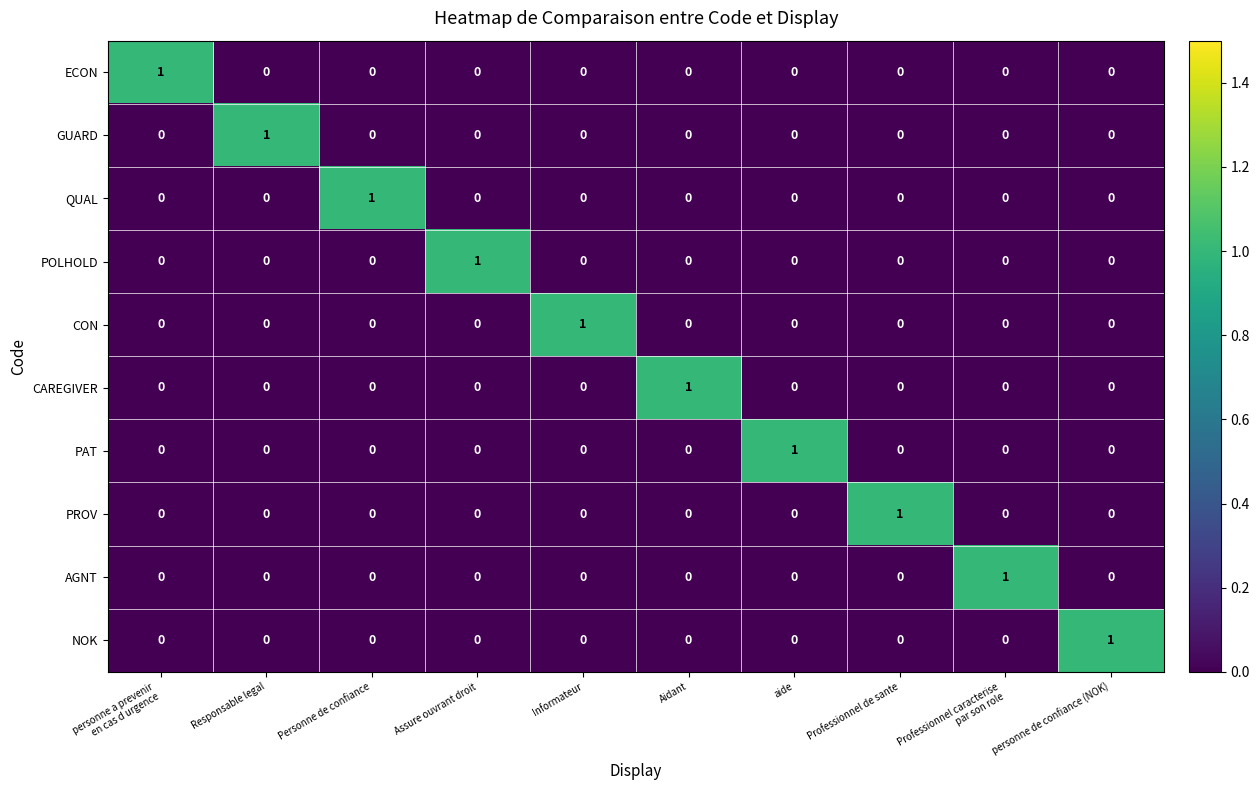

What is the spread (max minus min) of values at Personne de confiance?

1